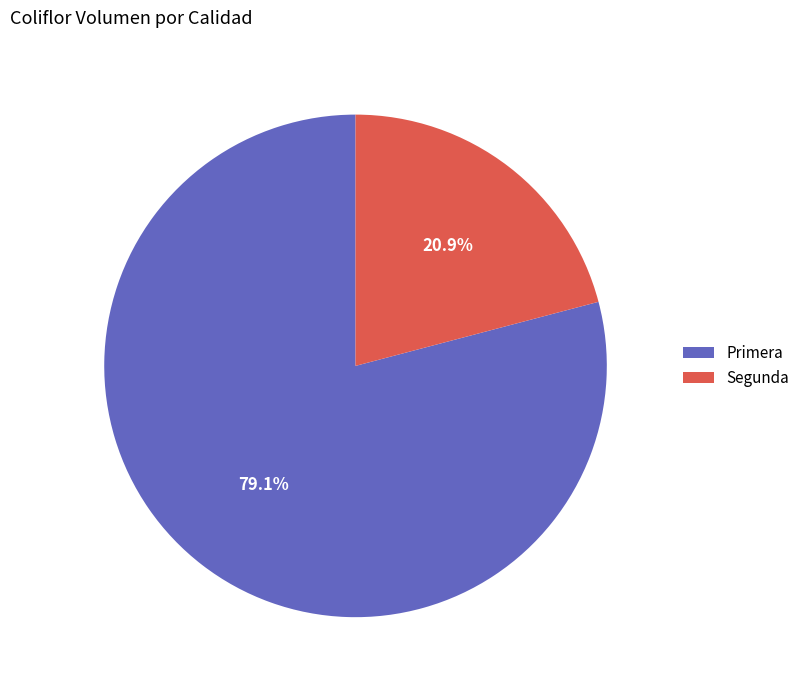

Which slice represents more than half of the pie?

Primera